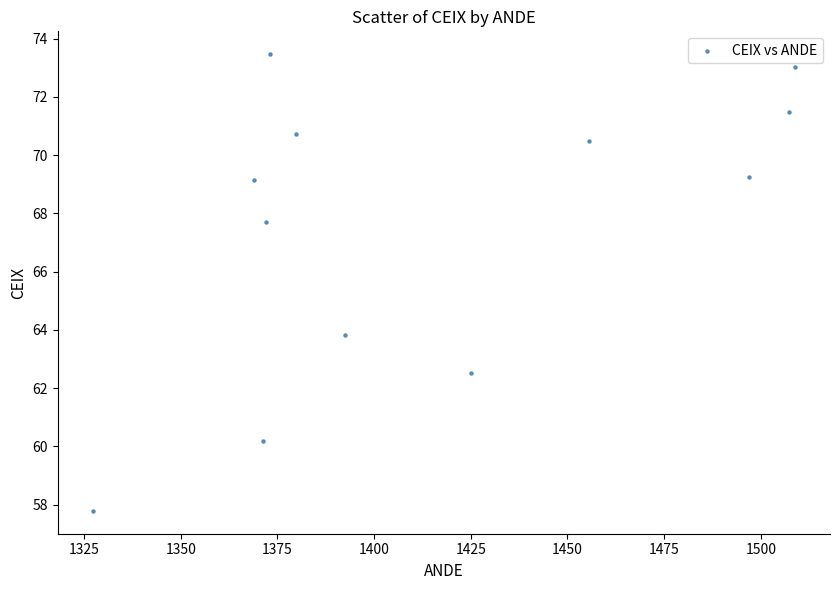

What Y value in the scatter plot is closest to 65?

63.8